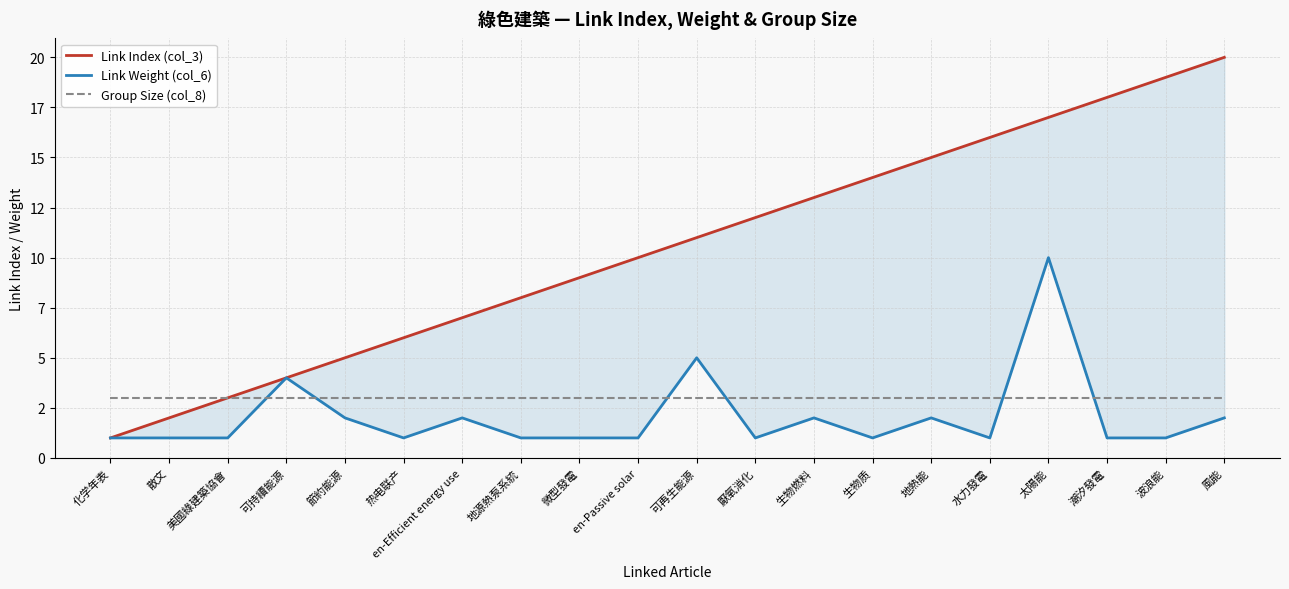

How many times do Group Size (col_8) and Link Weight (col_6) cross each other?

6